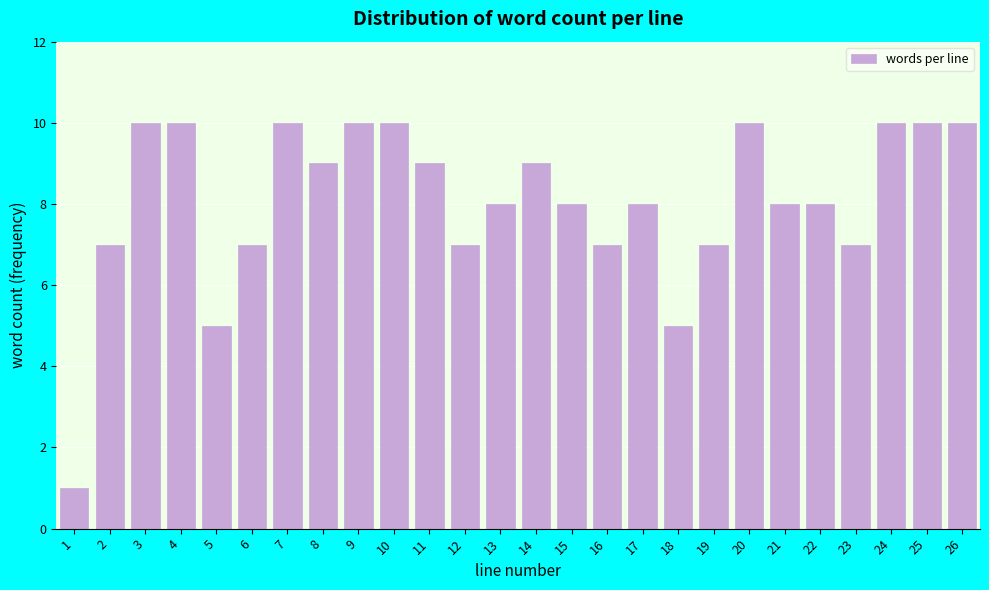

Reading left to right, transcribe all the data shown in this chart.

1	7	10	10	5	7	10	9	10	10	9	7	8	9	8	7	8	5	7	10	8	8	7	10	10	10